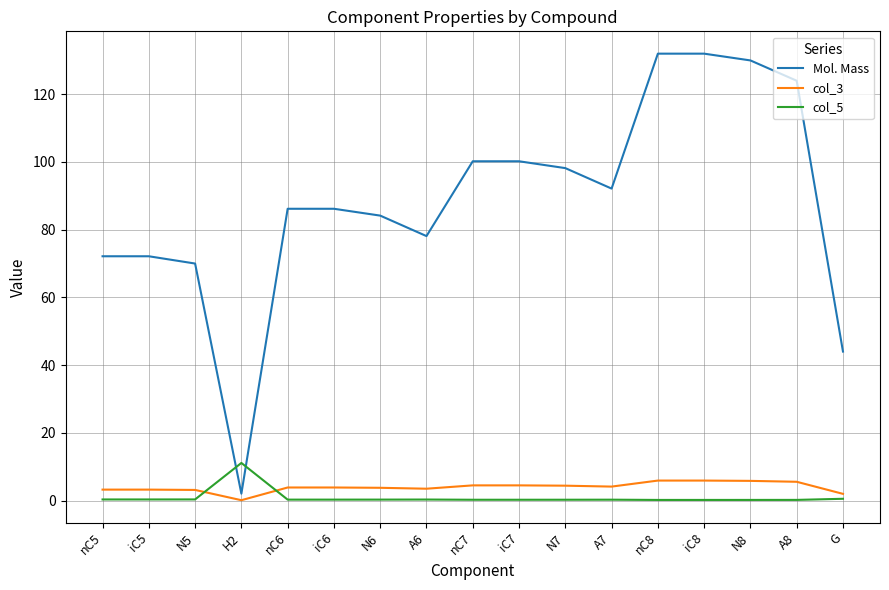

Rank the series by their maximum value, from lowest to highest.

col_3, col_5, Mol. Mass